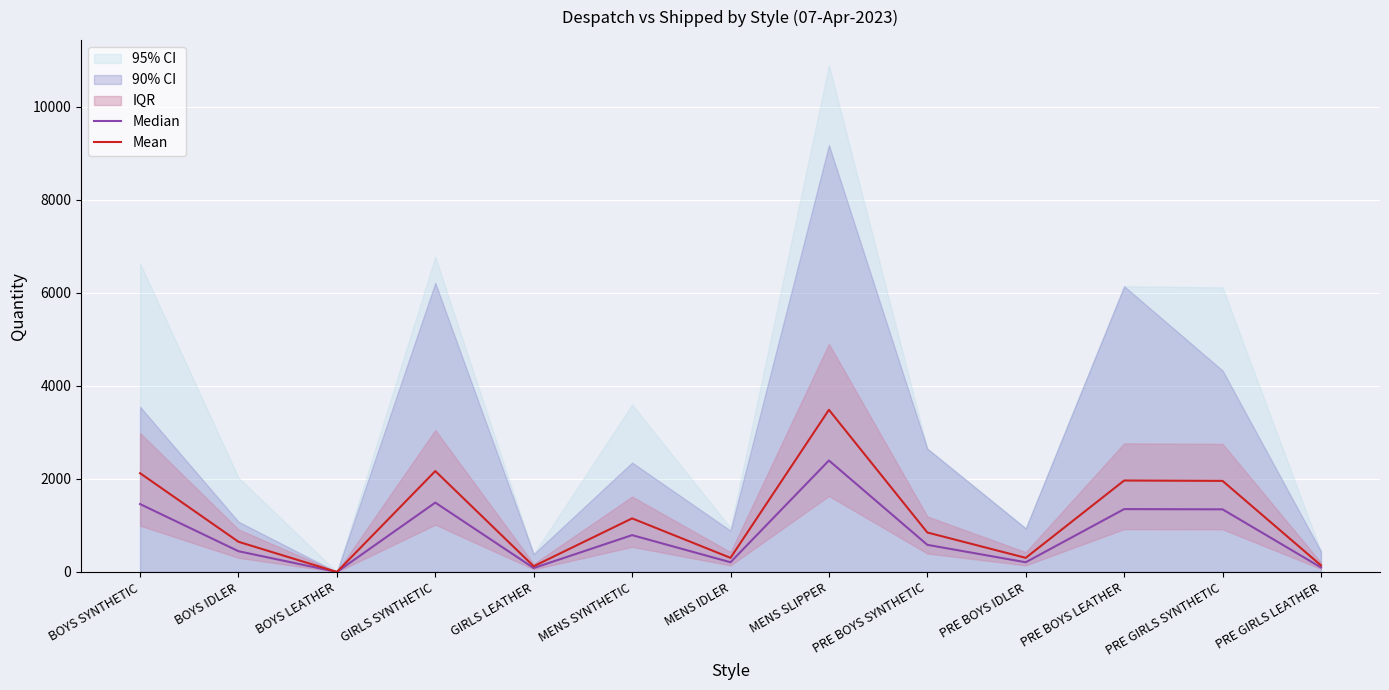

The value of Mean at MENS SLIPPER is 3486.7. True or false?

True